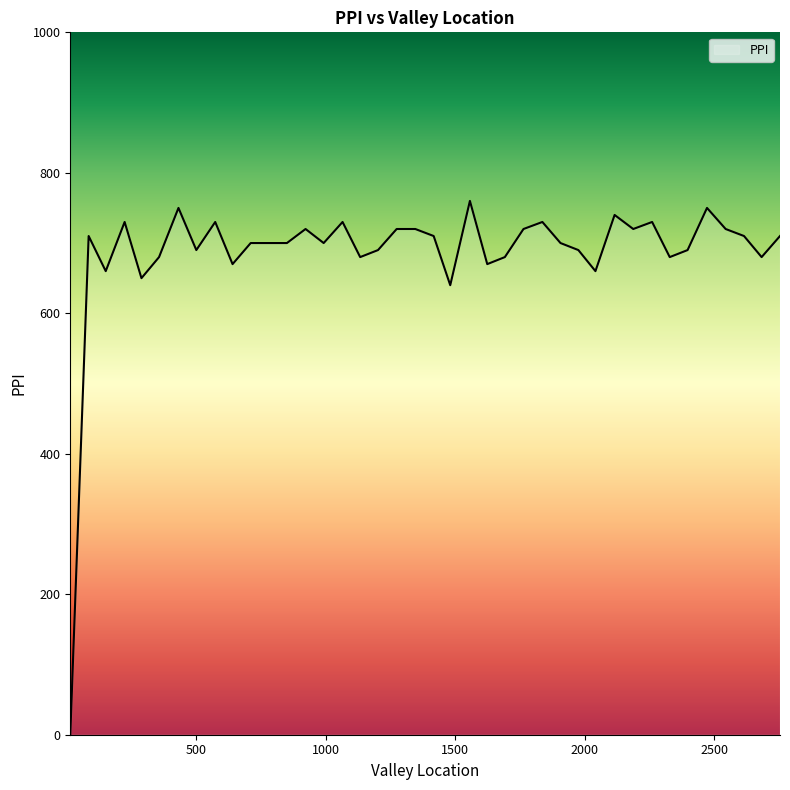

What is the greatest value displayed?

760